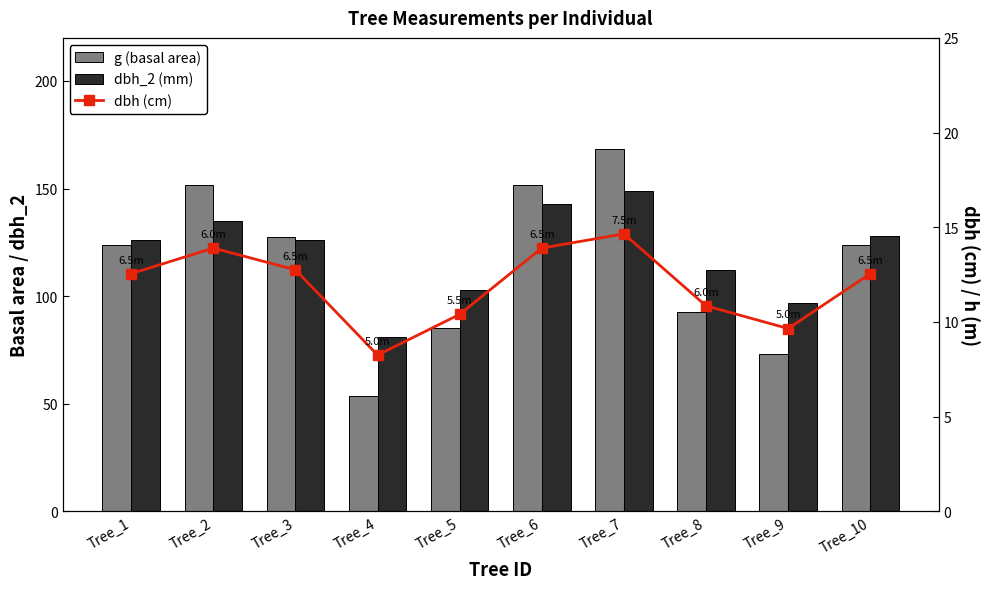

What is the value of the dbh (cm) bar at the 10th from the left?

12.6